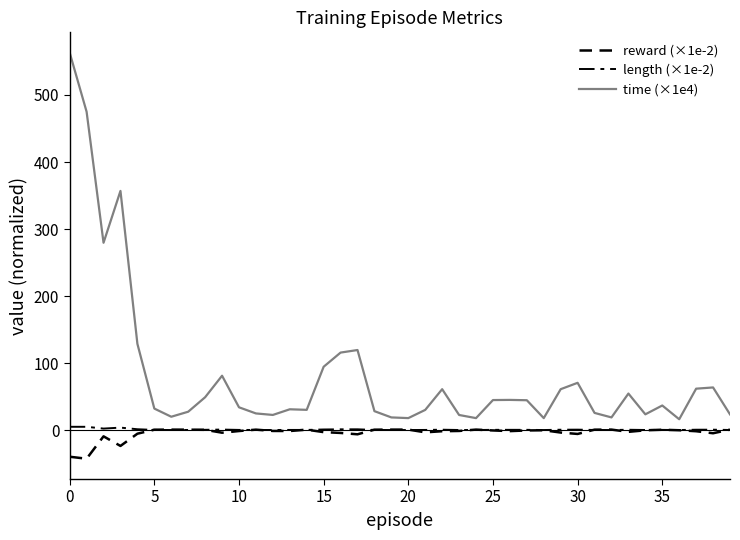

Does the chart have visible grid lines?

No